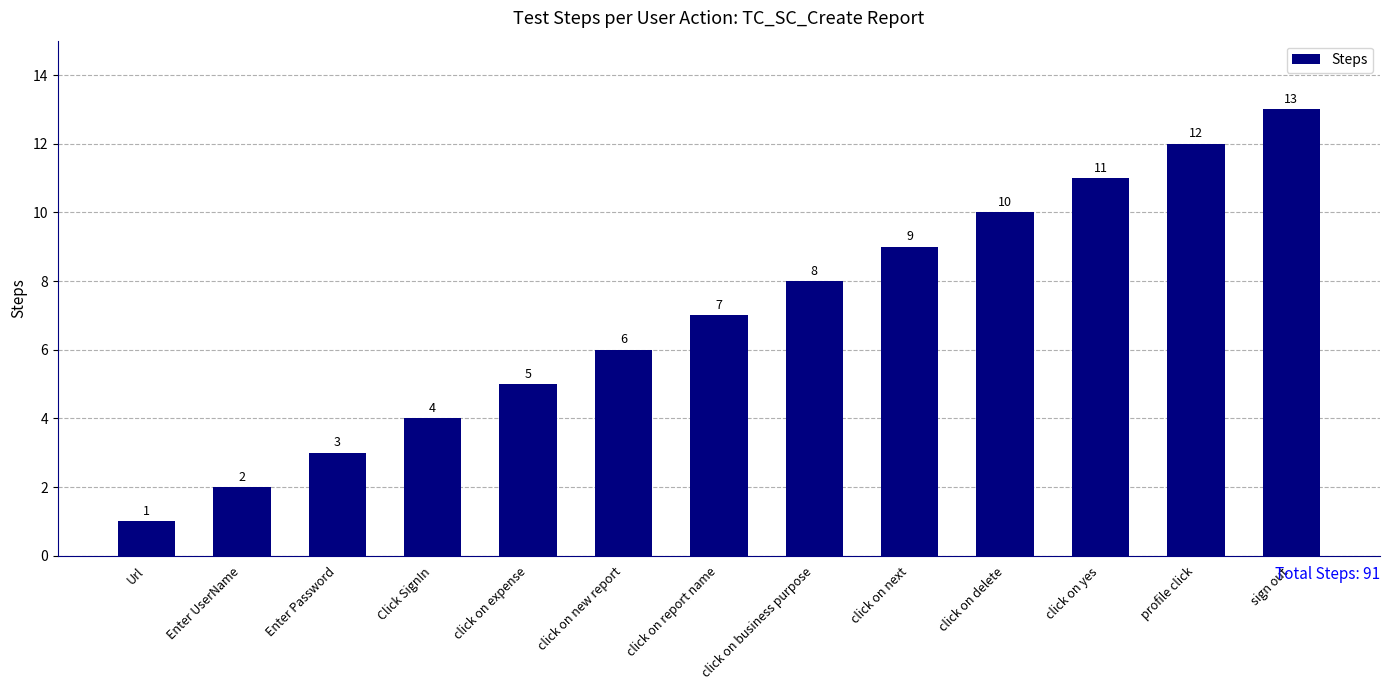

How many data points are less than 7?

6